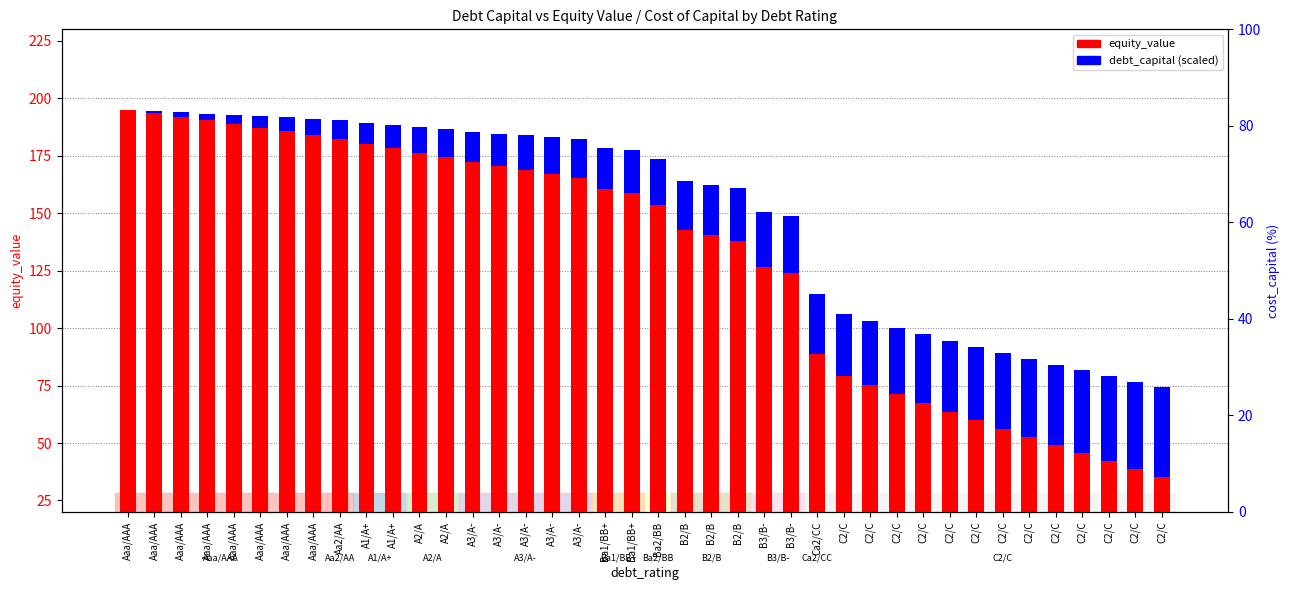

The value of debt_capital (x100) at C2/C is 39.0. True or false?

True